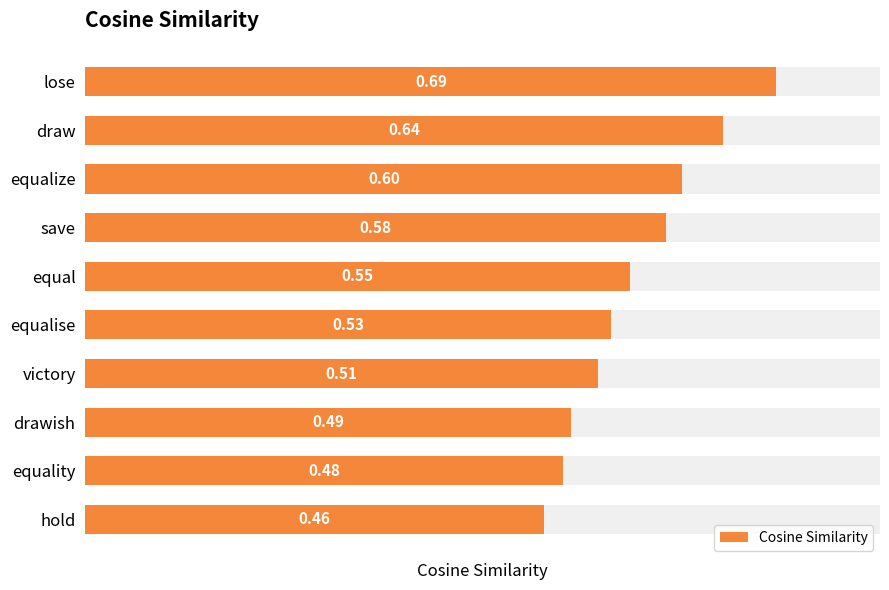

How many distinct data groups are displayed?

1